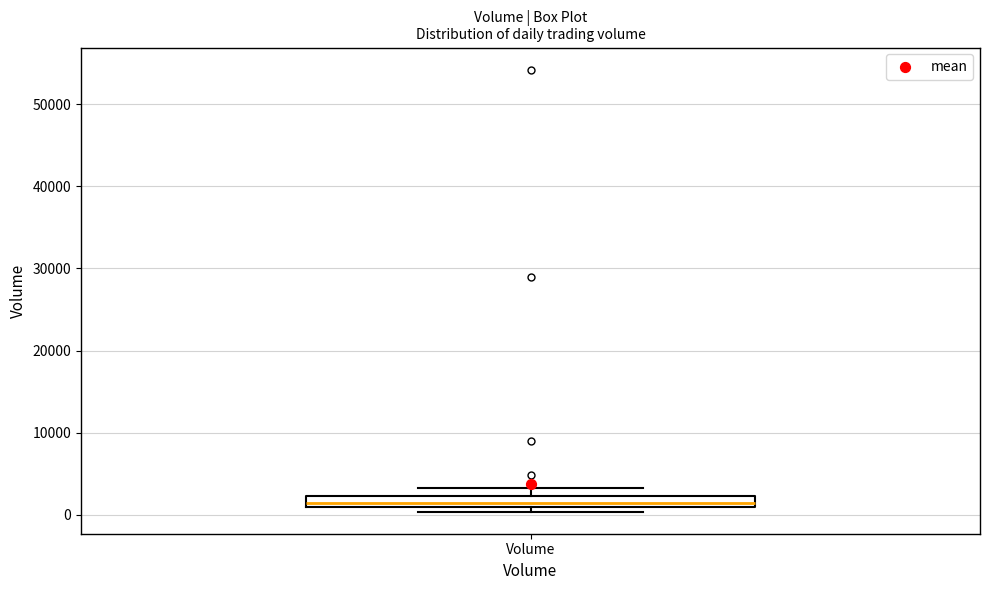

Where is the lower edge of the box for Volume on the y-axis? The values are not printed on the chart, so give them approximately, as read against the axis.

1000